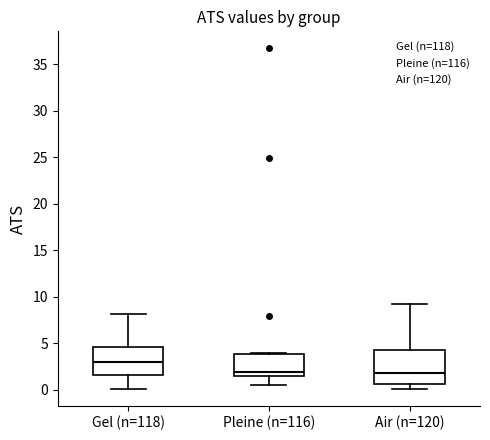

Which box is the tallest, from its lower edge to its upper edge?

Air (n=120)